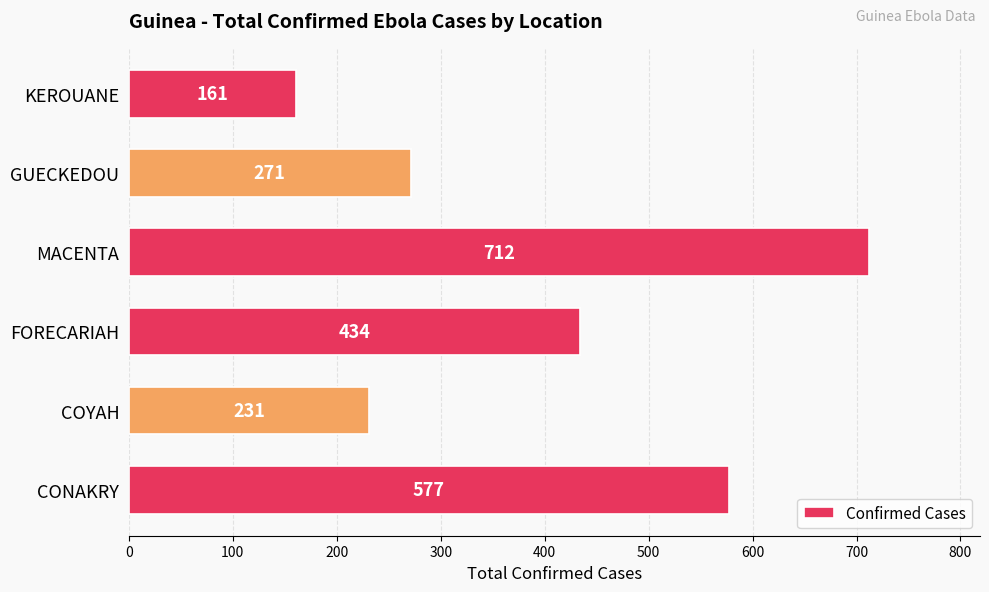

Rank the categories by value from highest to lowest.

MACENTA, CONAKRY, FORECARIAH, GUECKEDOU, COYAH, KEROUANE